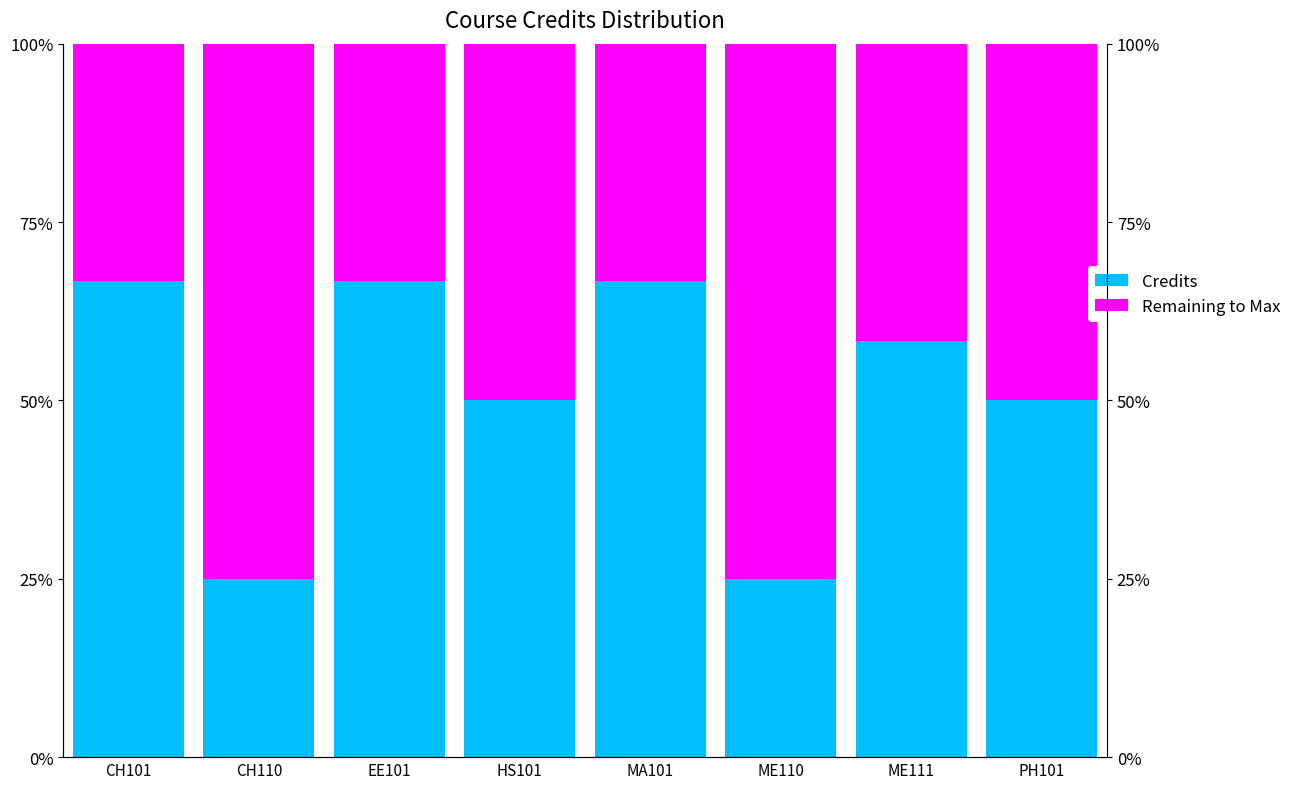

Which series has the largest total across all categories?

Credits